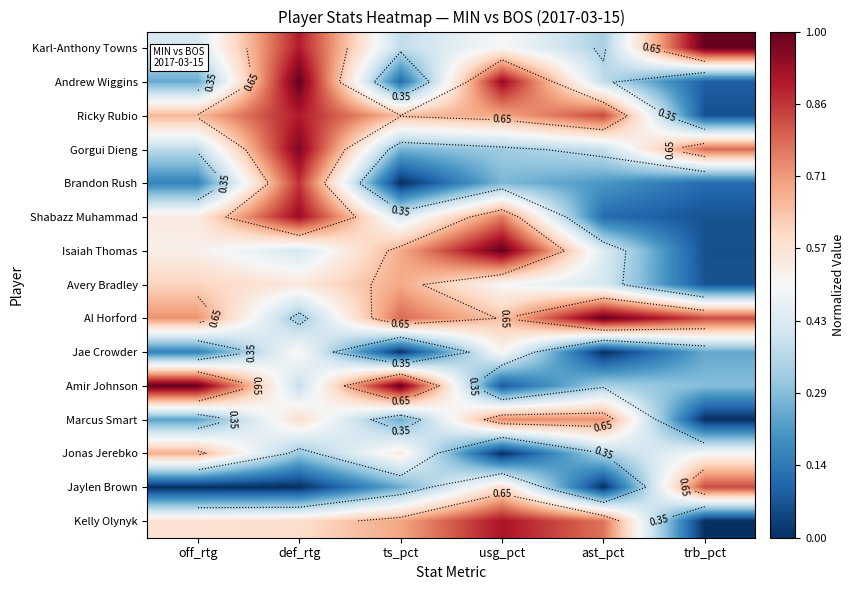

True or false: Jaylen Brown has a value of 0.0 at def_rtg.

True